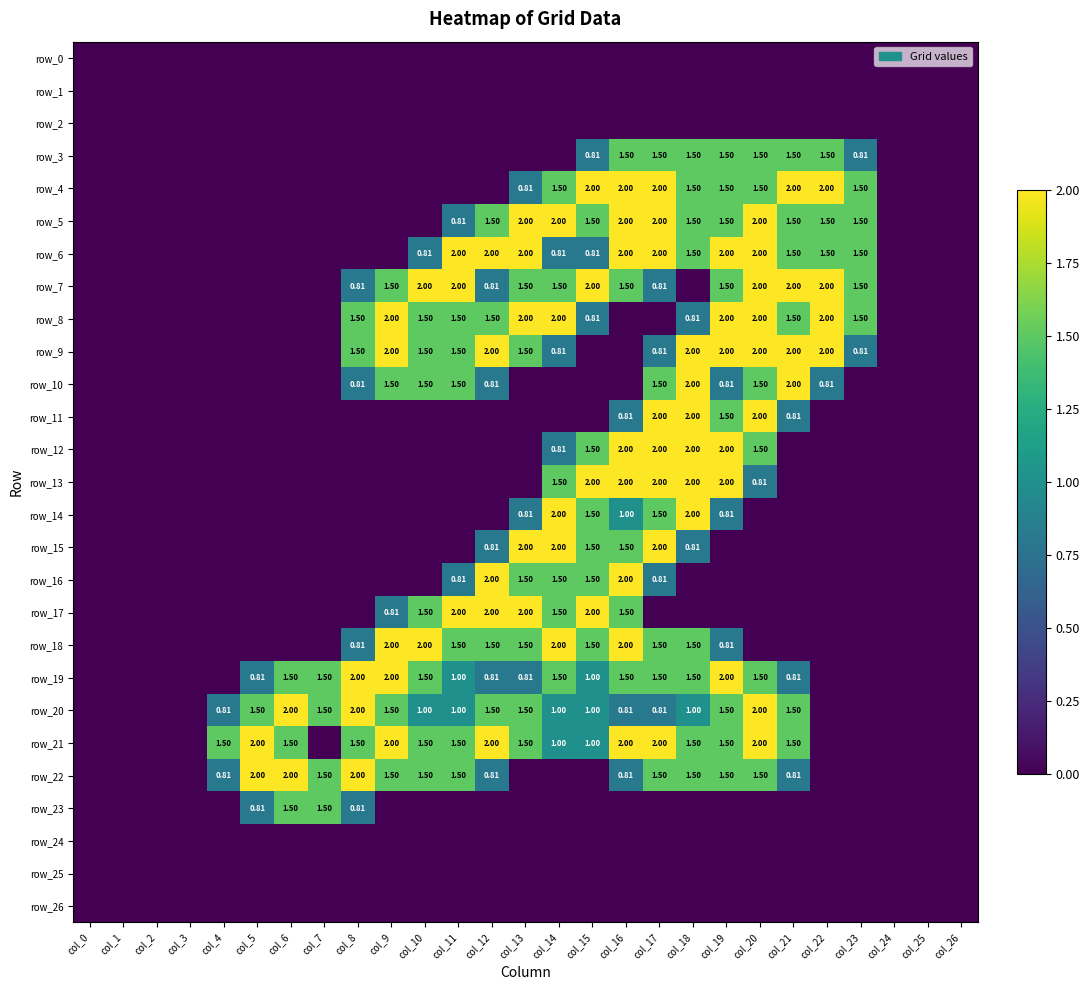

At which label is row_20 closest to 1?

col_10